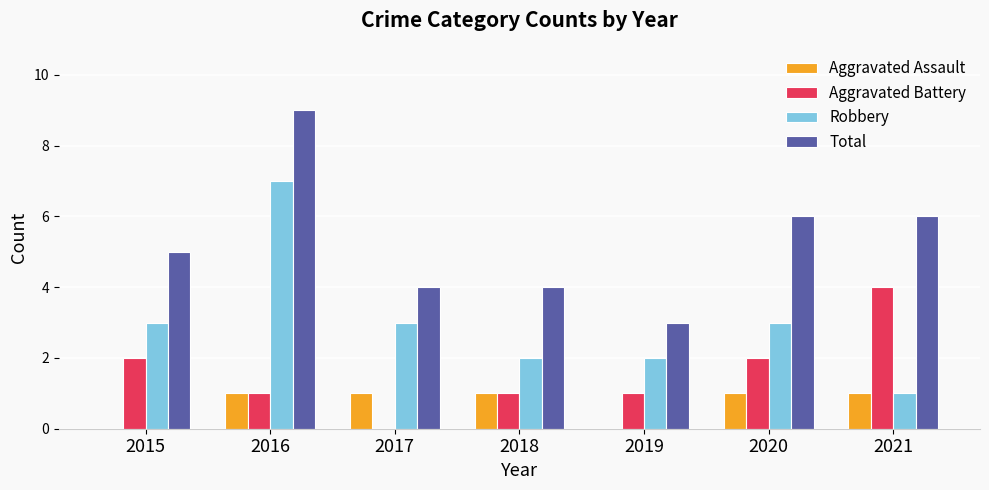

What is the total value across all series at 2016?

18